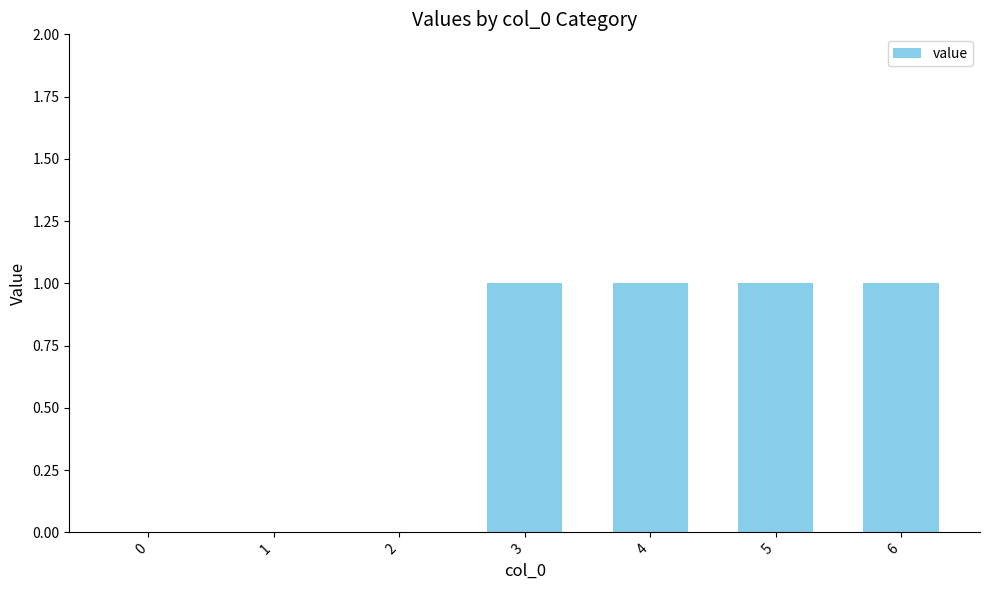

What is the sum of all values?

4